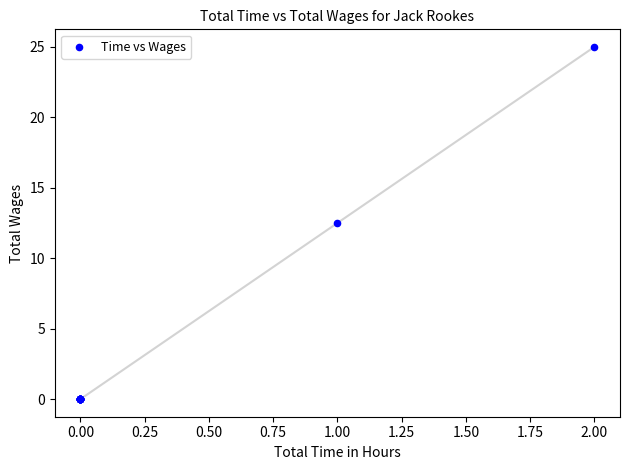

What Y value in the scatter plot is closest to 12?

12.5